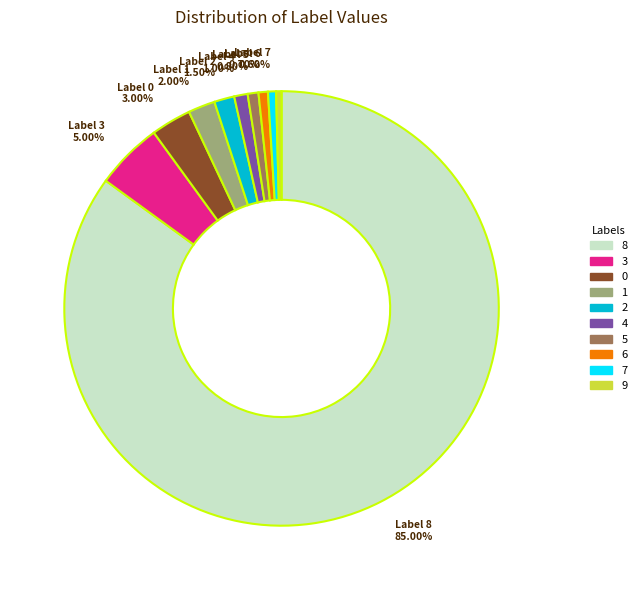

What portion of the pie excludes 6?

99.3%